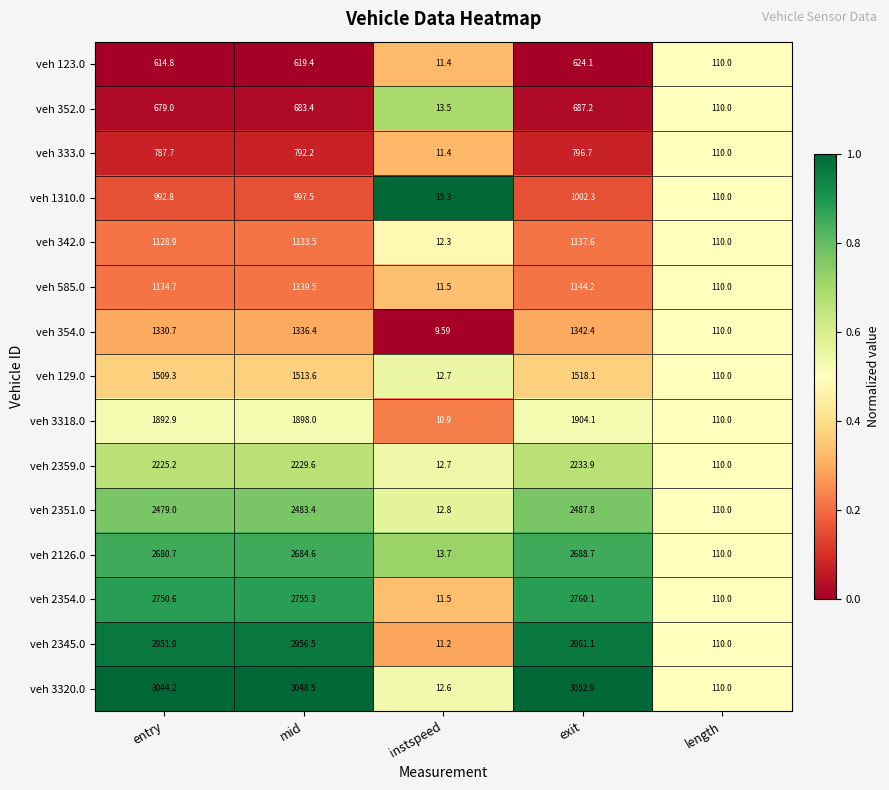

Where is veh 1310.0 nearest to the value 508?

length